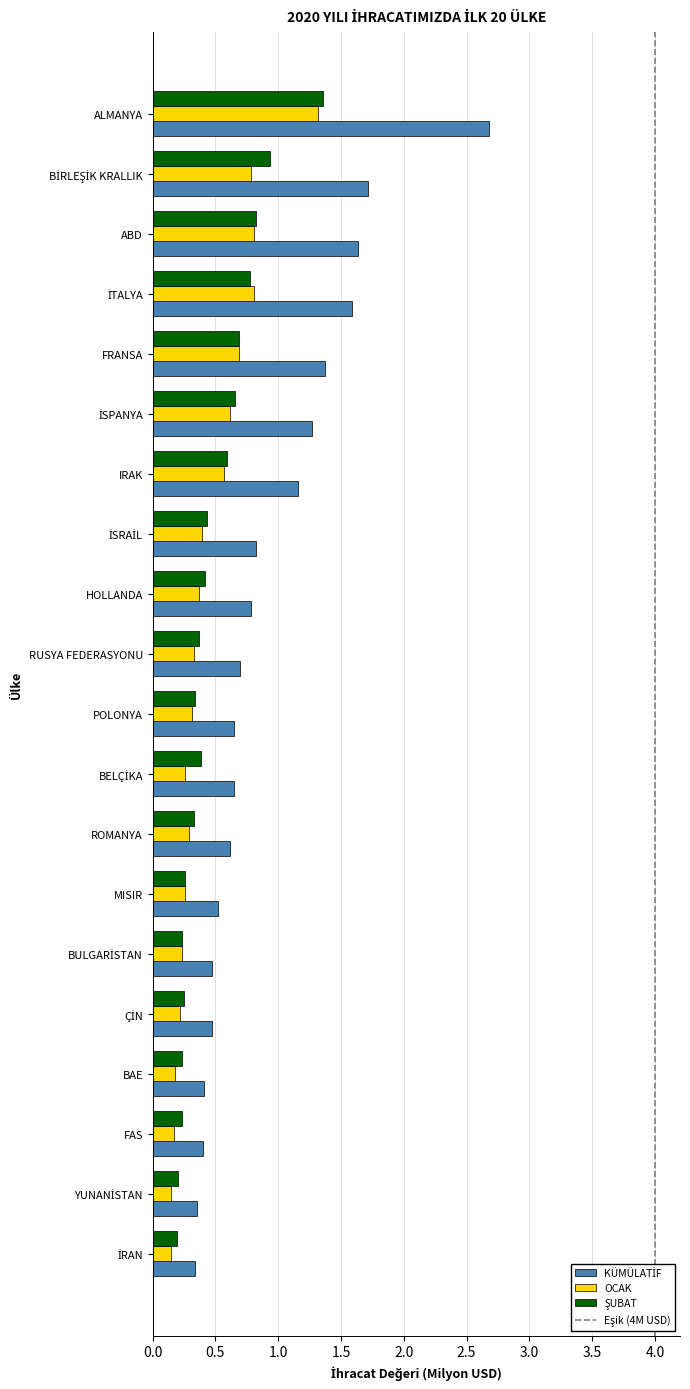

The OCAK series shows 0.3 at FAS. True or false?

False